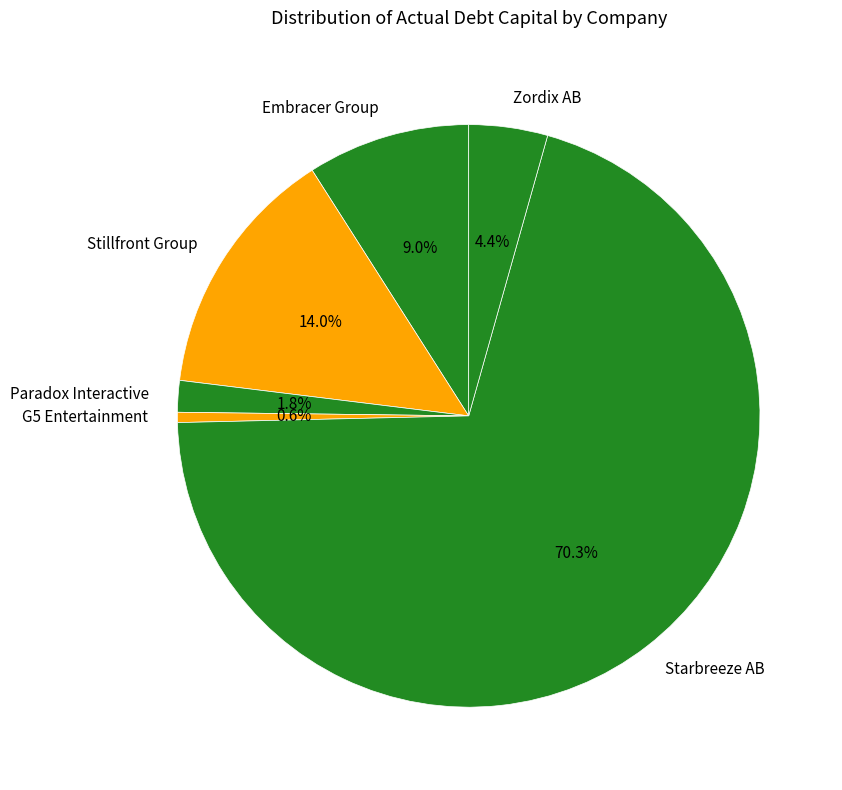

Is there any slice that represents more than half of the pie?

Yes